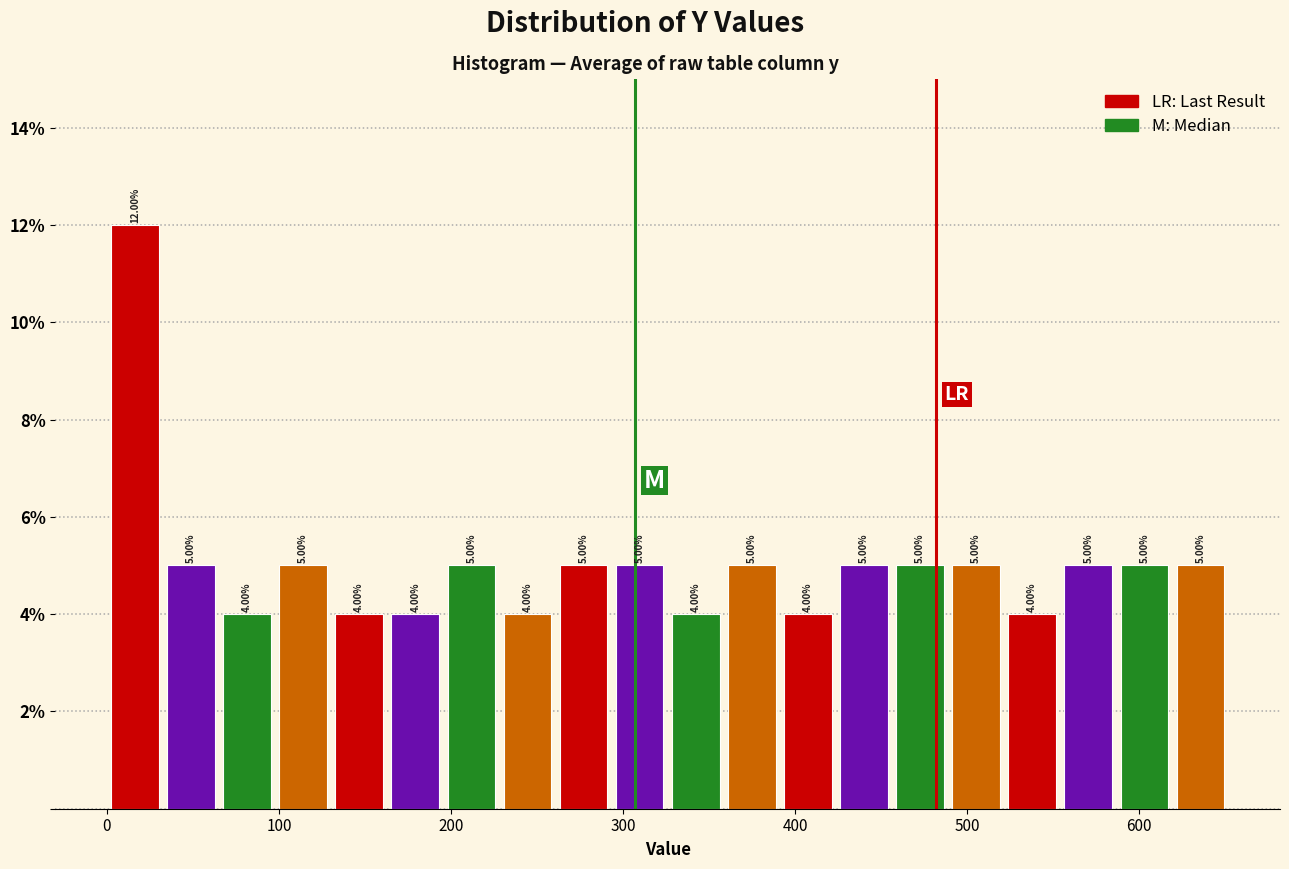

Around what value on the x-axis is the tallest bar? Give the approximate position of its centre, as read against the axis.

20